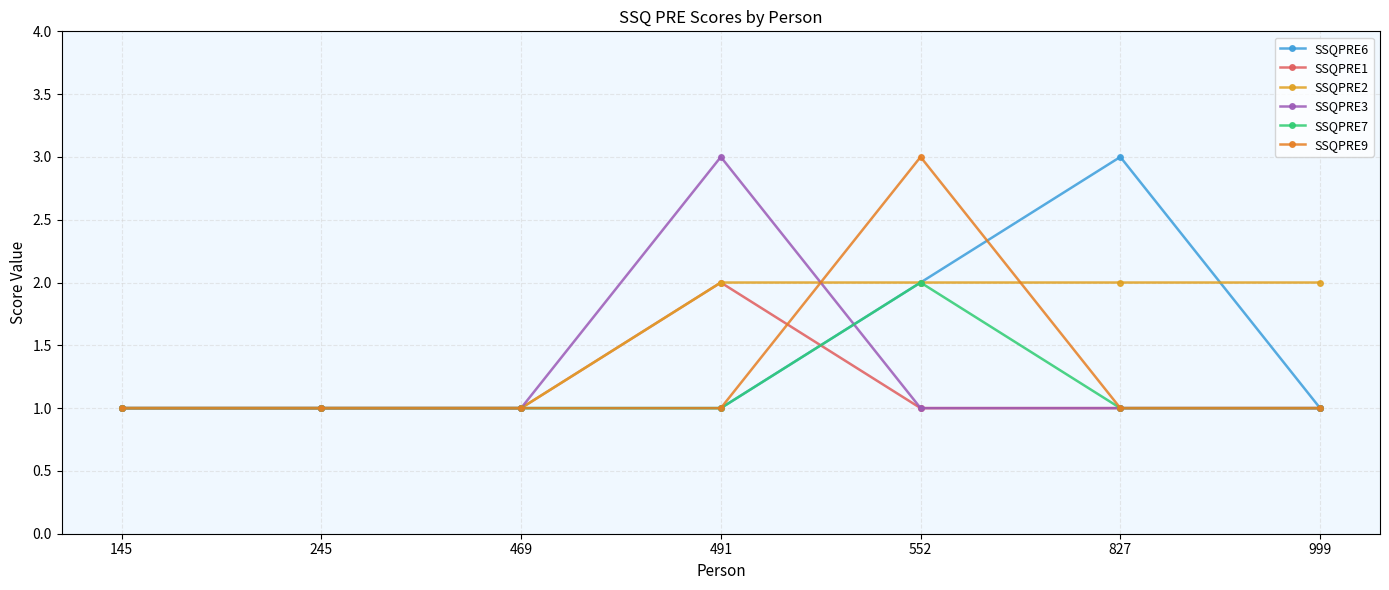

What are all the series names shown in the legend?

SSQPRE6, SSQPRE1, SSQPRE2, SSQPRE3, SSQPRE7, SSQPRE9